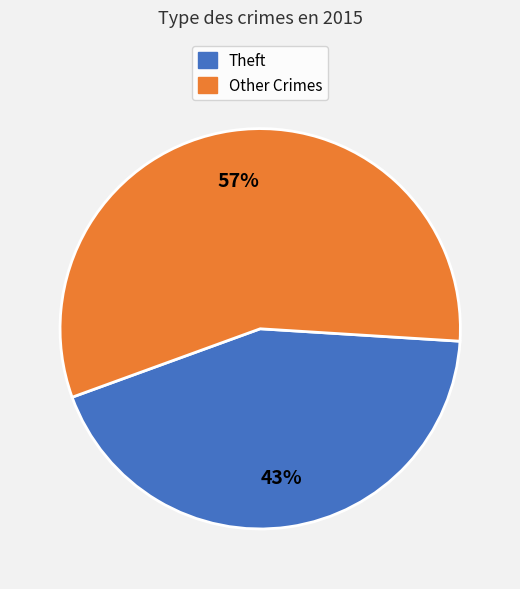

To the nearest percent, what is the combined percentage of Other Crimes and Theft?

100%